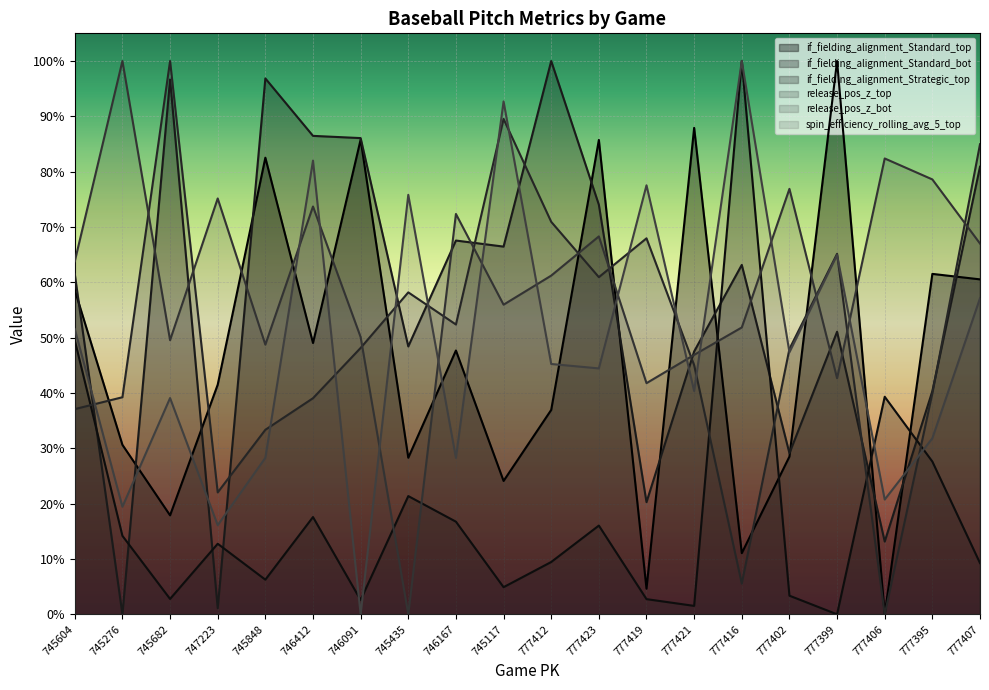

The value of release_pos_z_top at 777399 is 0.9. True or false?

False